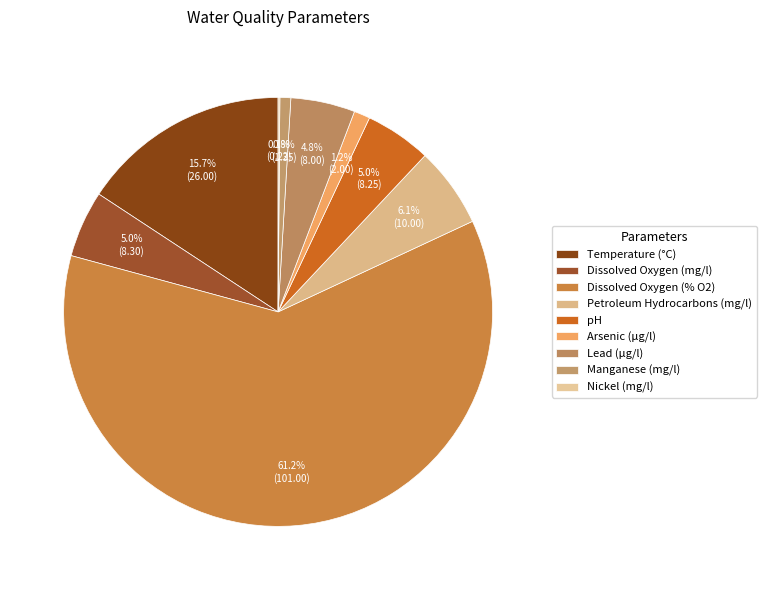

How many slices are in this pie chart?

9